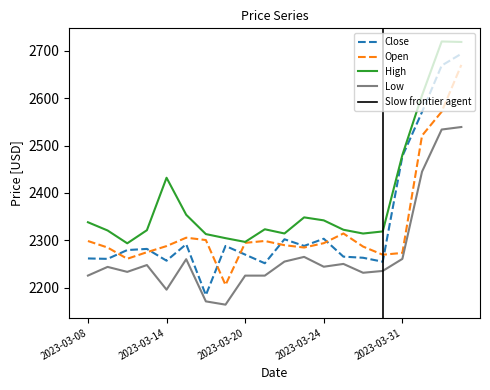

What is the label of the 14th point from the right?

2023-03-16